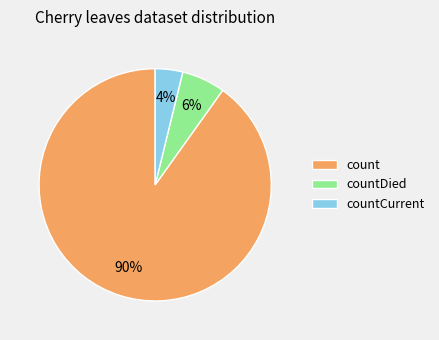

How many slices are in this pie chart?

3